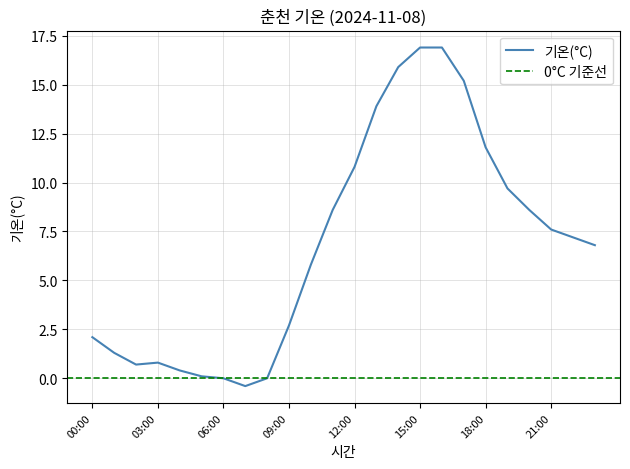

List the labels in order of value, largest first.

15:00, 16:00, 14:00, 17:00, 13:00, 18:00, 12:00, 19:00, 11:00, 20:00, 21:00, 22:00, 23:00, 10:00, 09:00, 00:00, 01:00, 03:00, 02:00, 04:00, 05:00, 06:00, 08:00, 07:00